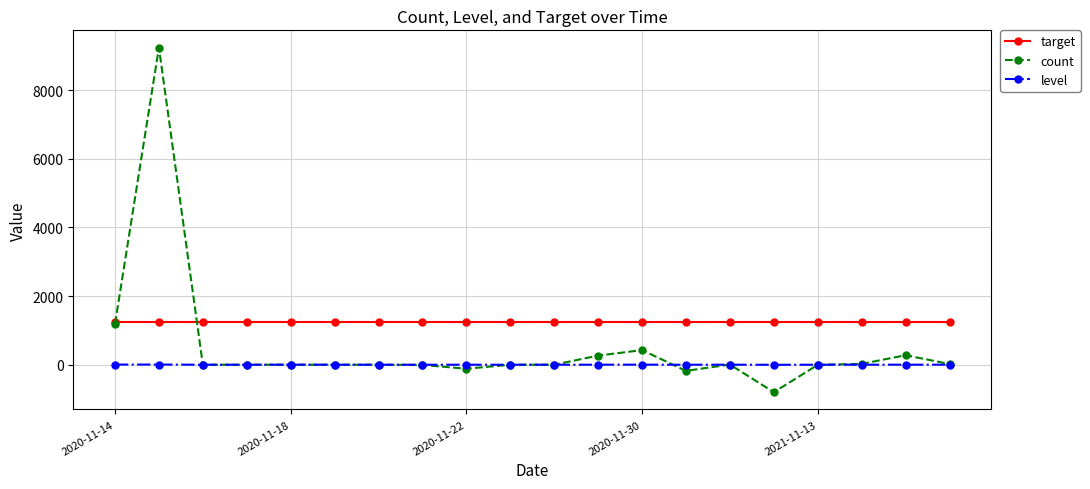

What is the minimum value shown in the chart?

-801